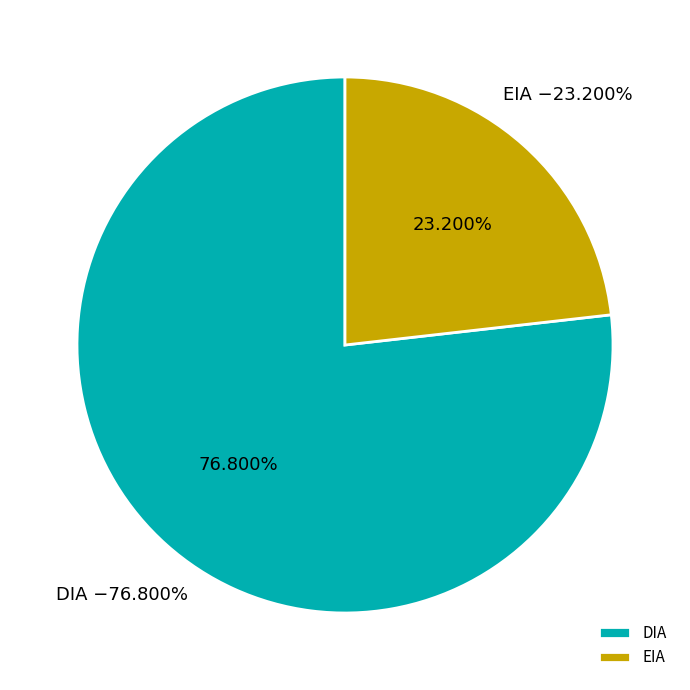

How many segments does this pie chart have?

2